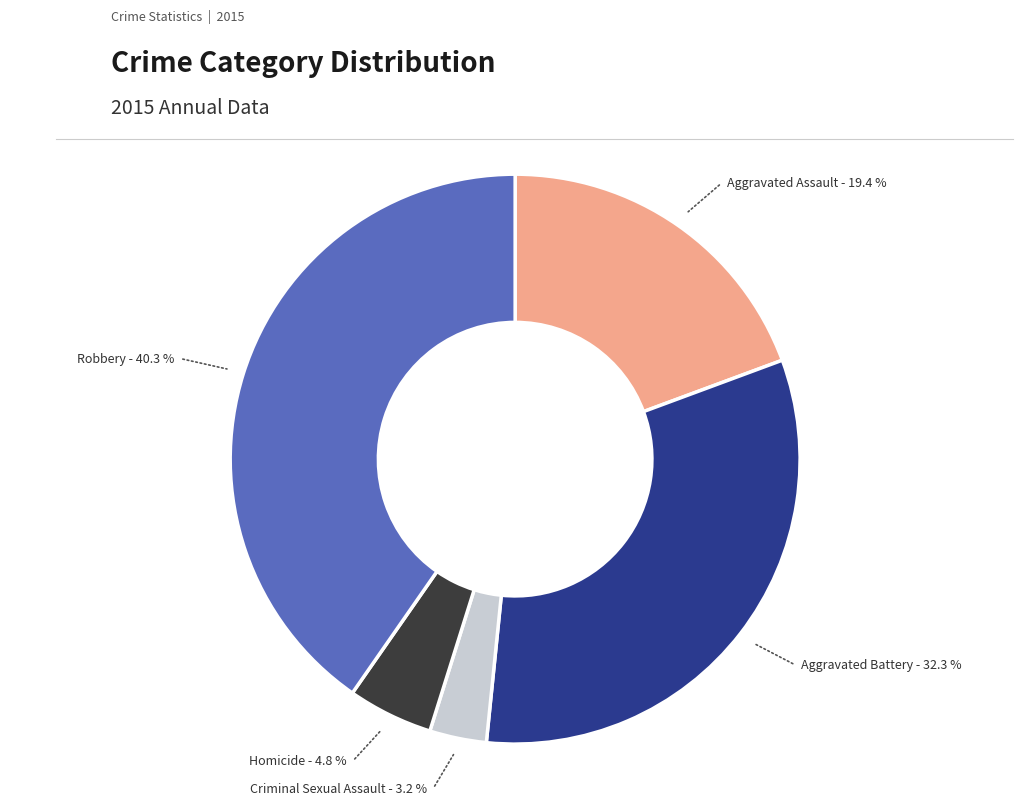

How many segments does this pie chart have?

5